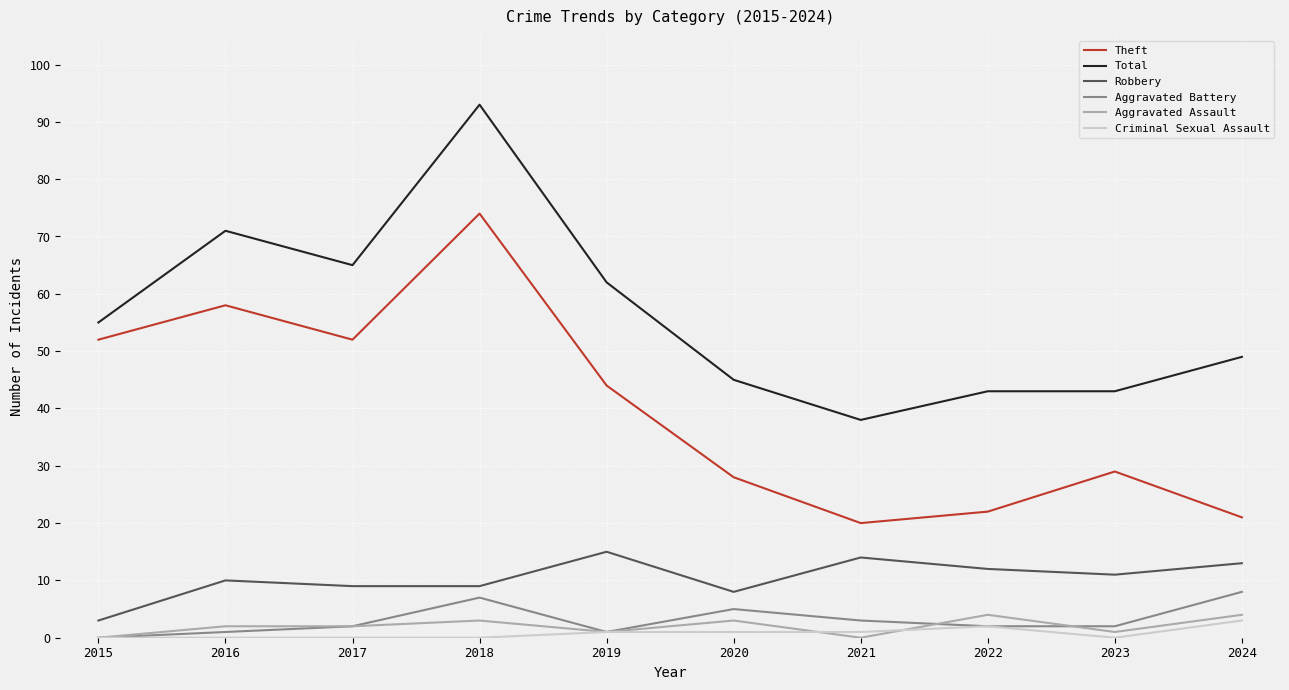

What is the maximum value shown in the chart?

93